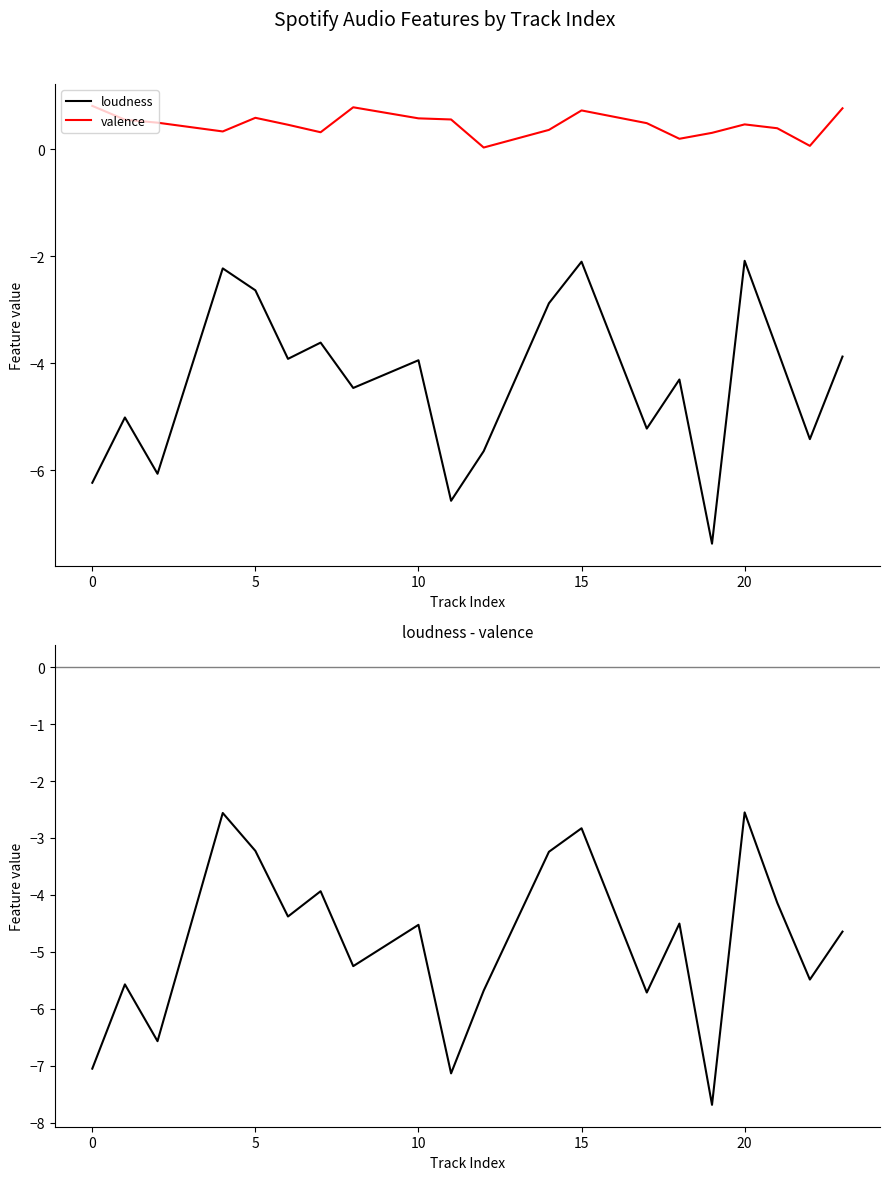

True or false: loudness and valence cross at least once.

False